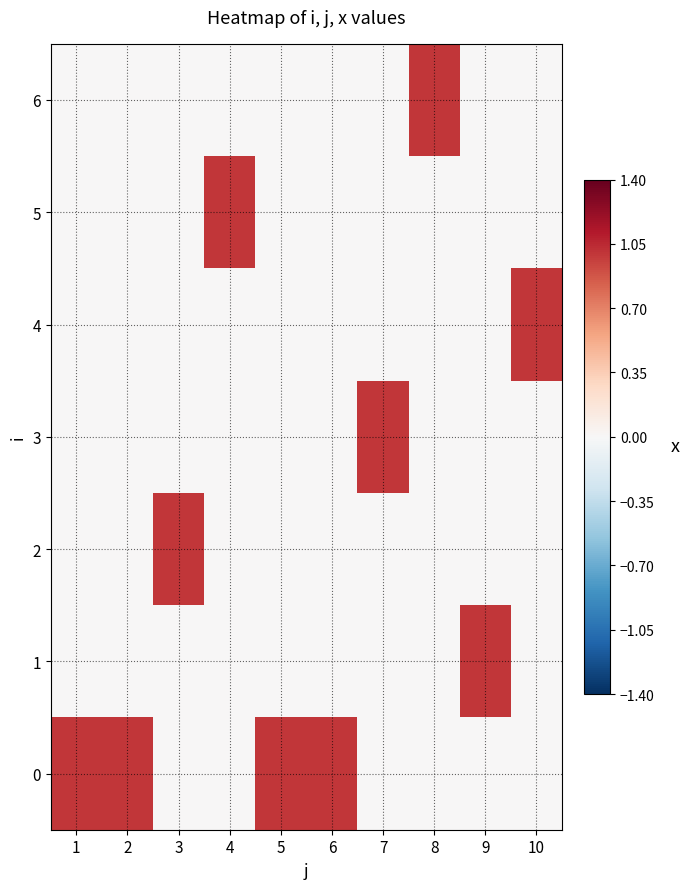

Which label corresponds to the smallest value in the chart?

3